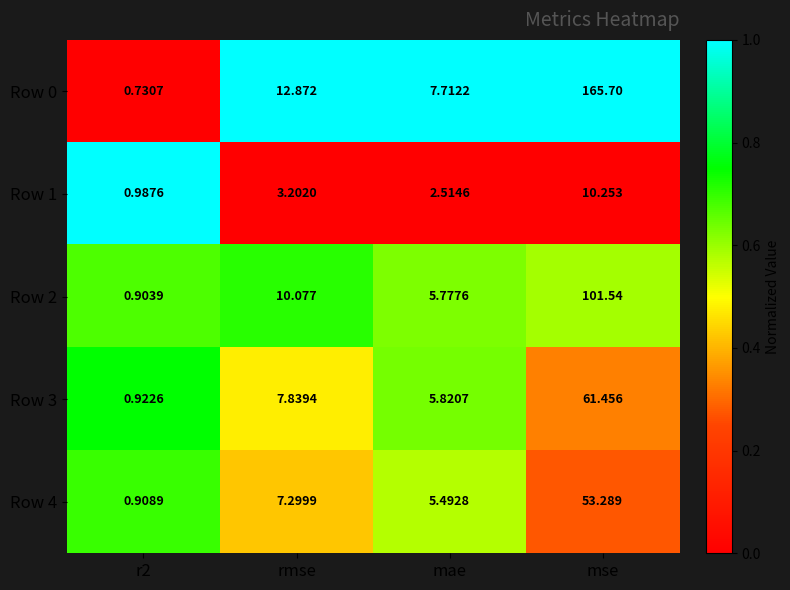

What is the total value across all series at mae?

27.3